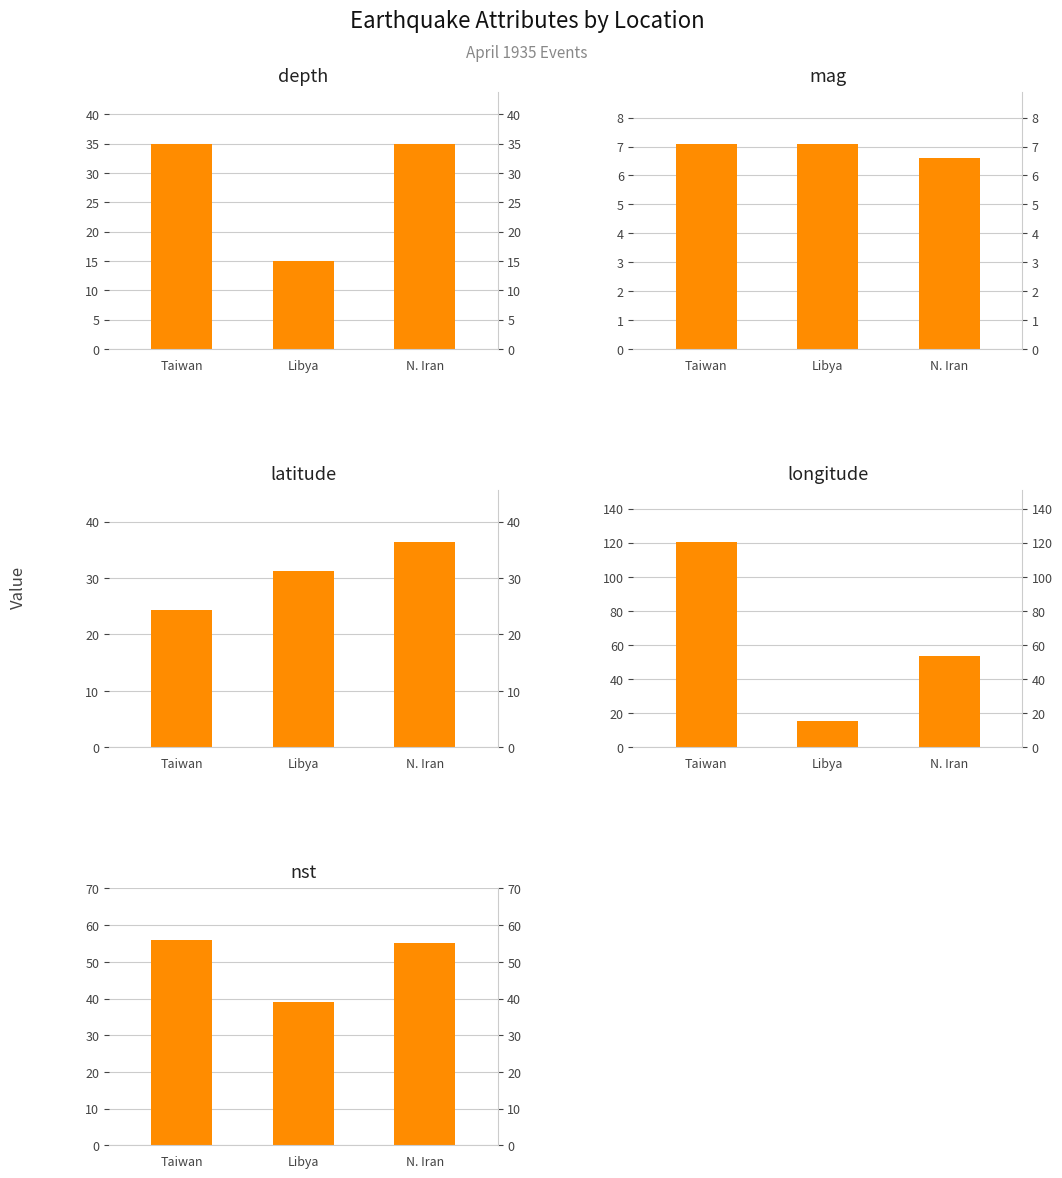

The value of longitude at N. Iran is 53.6. True or false?

True